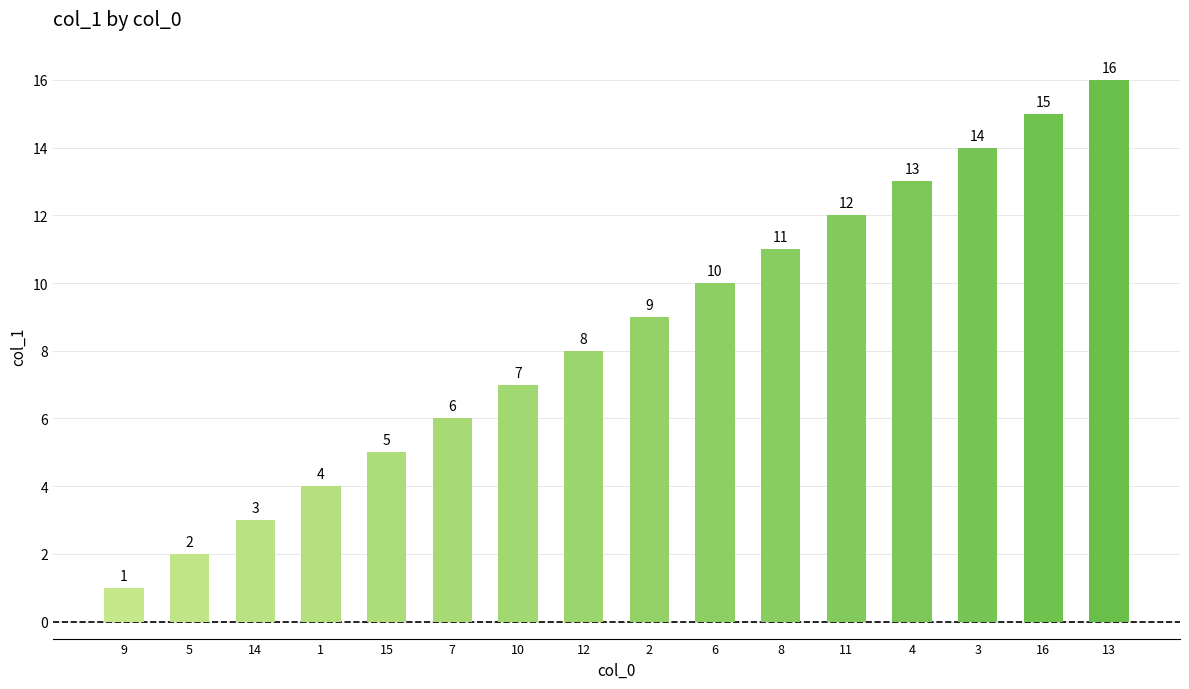

True or false: the data shows 13 at 4.

True